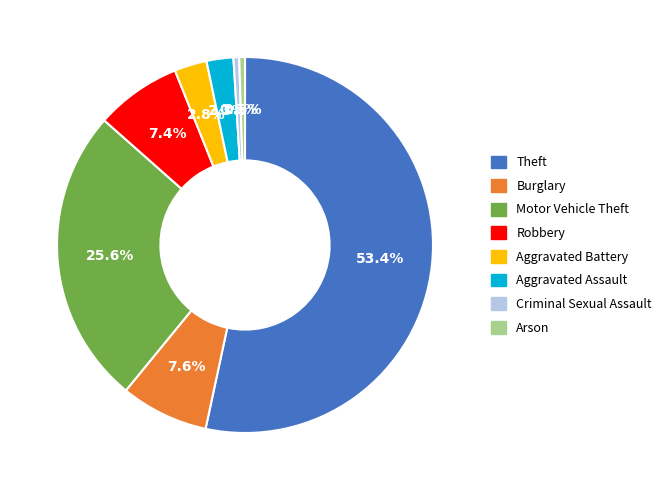

What percentage is NOT represented by Aggravated Battery?

97.2%